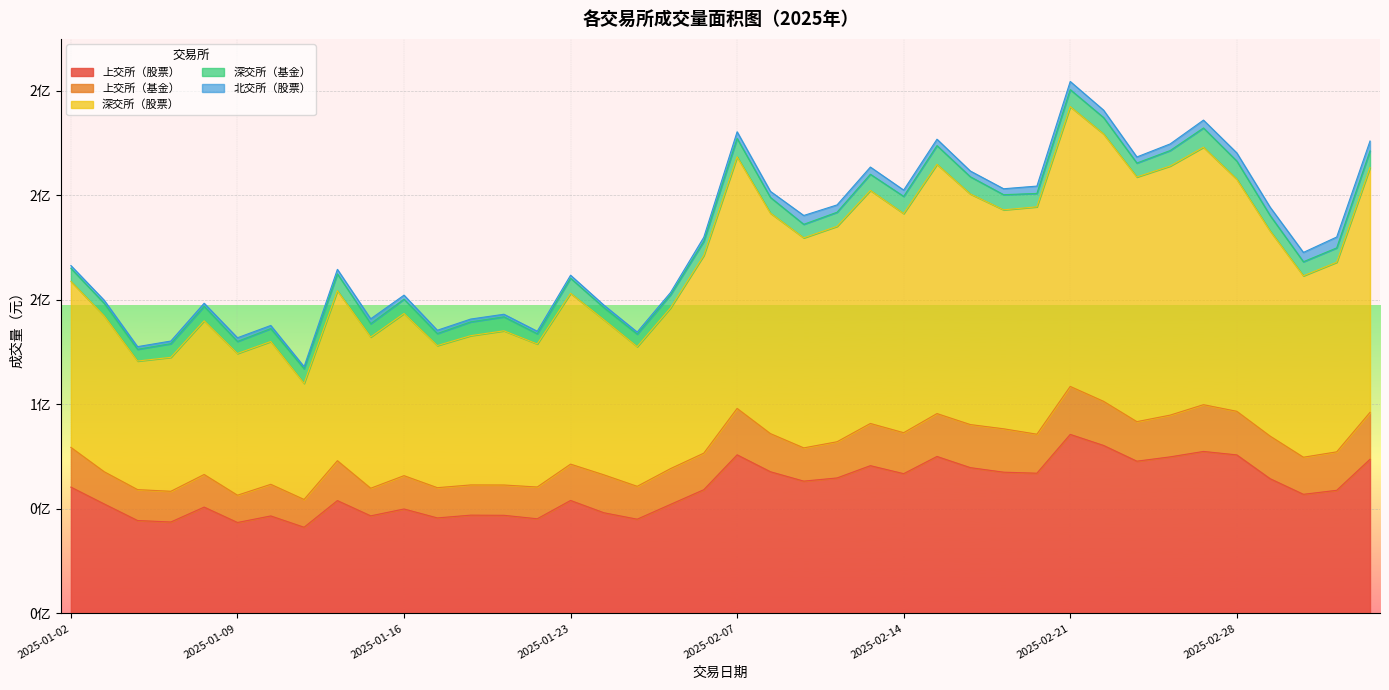

What is the value of the 深交所（股票） point at the 21st from the left?

120324600.0